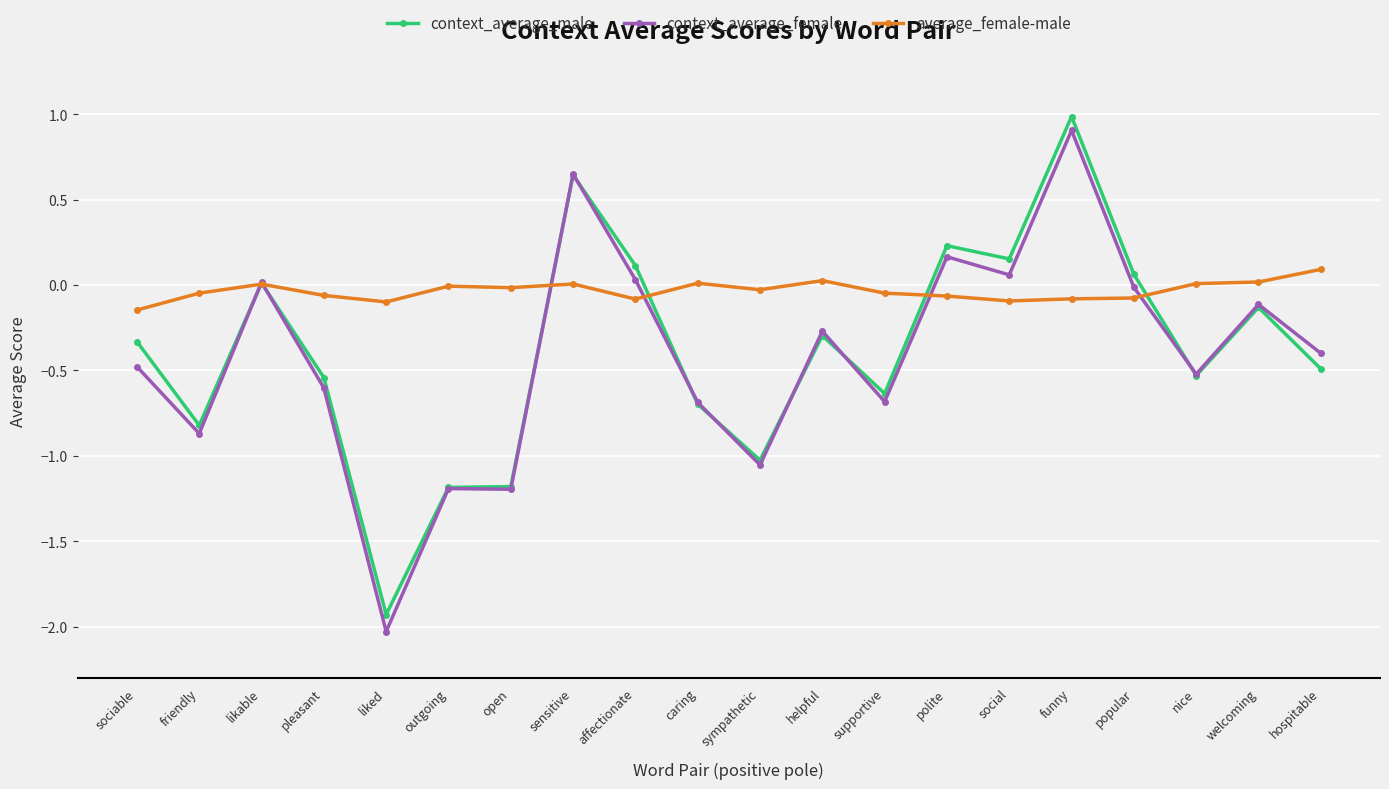

What is the label of the 17th point from the left?

popular